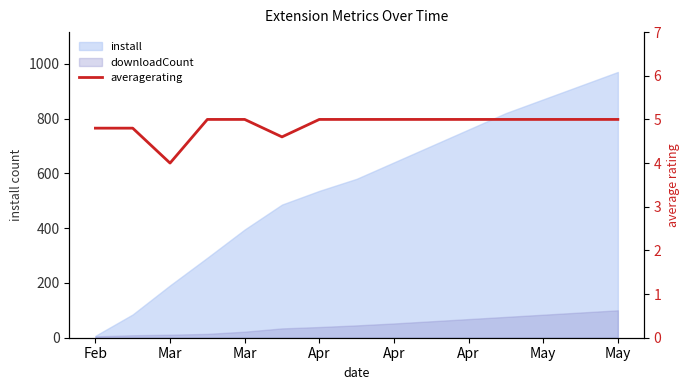

Which label corresponds to the smallest value in the chart?

Mar